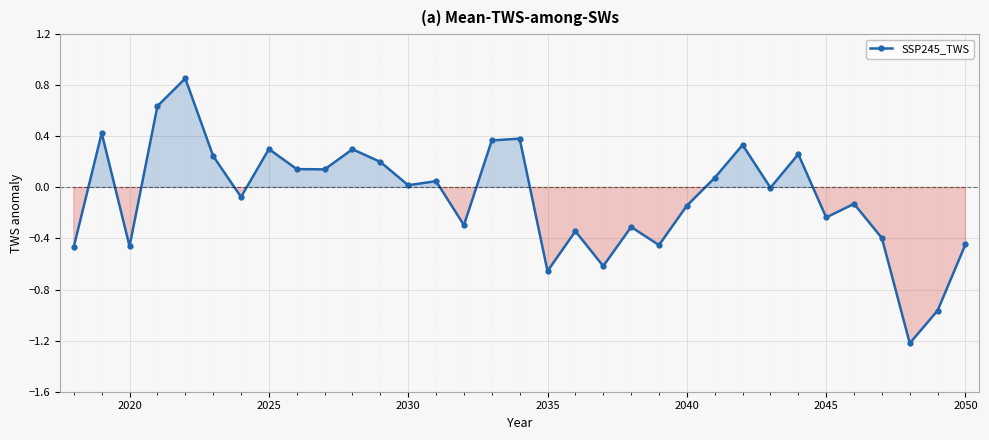

What is the difference between the maximum and minimum values?

2.1